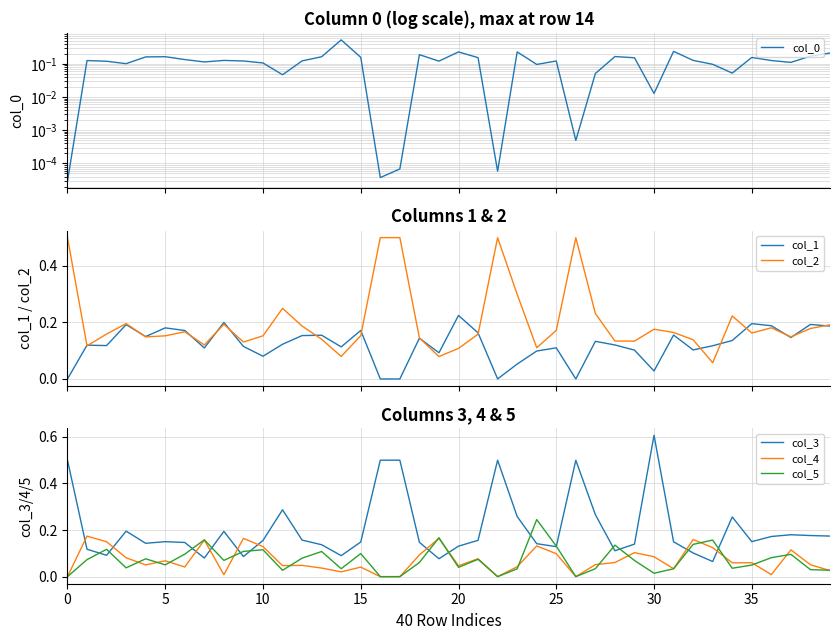

At how many categories does at least one series exceed 0?

40